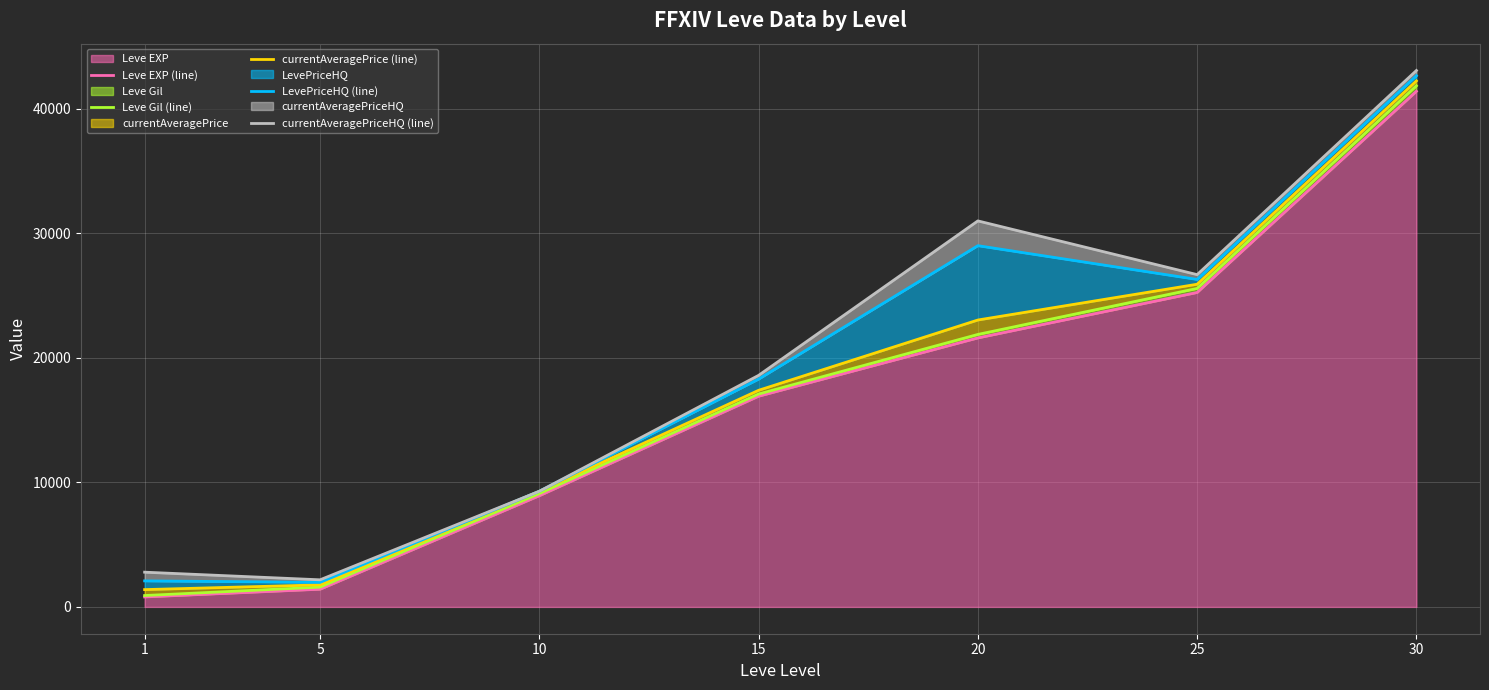

What is the minimum value for Leve EXP (line)?

800.0